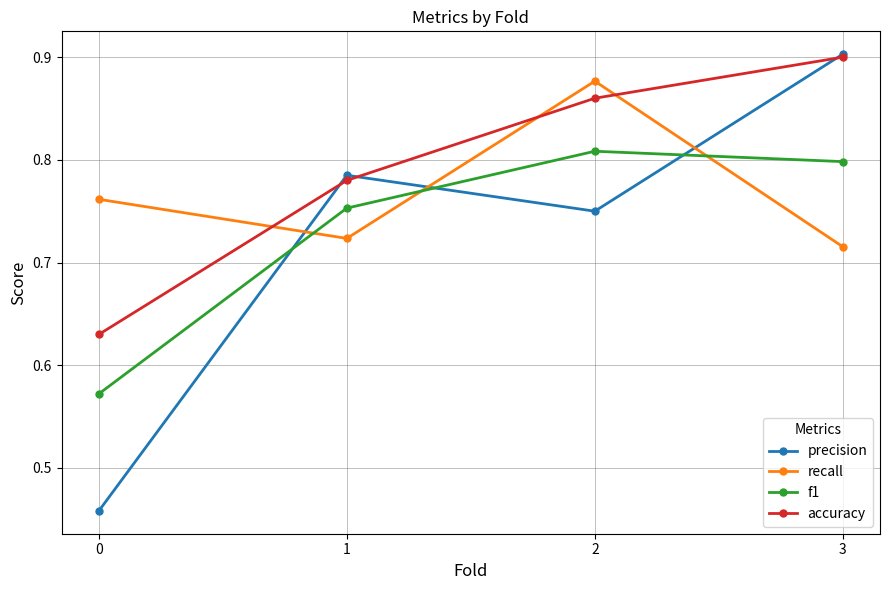

The value of precision at 1 is 0.8. True or false?

True